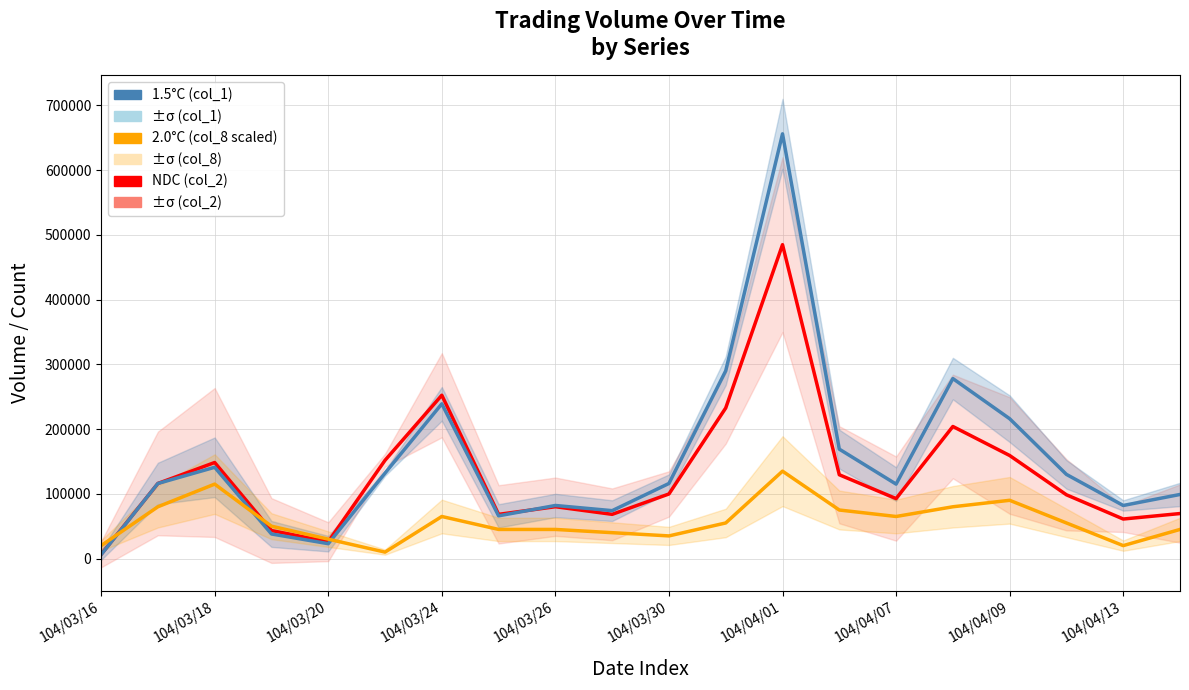

Rank the series by their average value, from highest to lowest.

col_1 (1.5°C), col_2 (NDC), col_8 scaled (2.0°C)